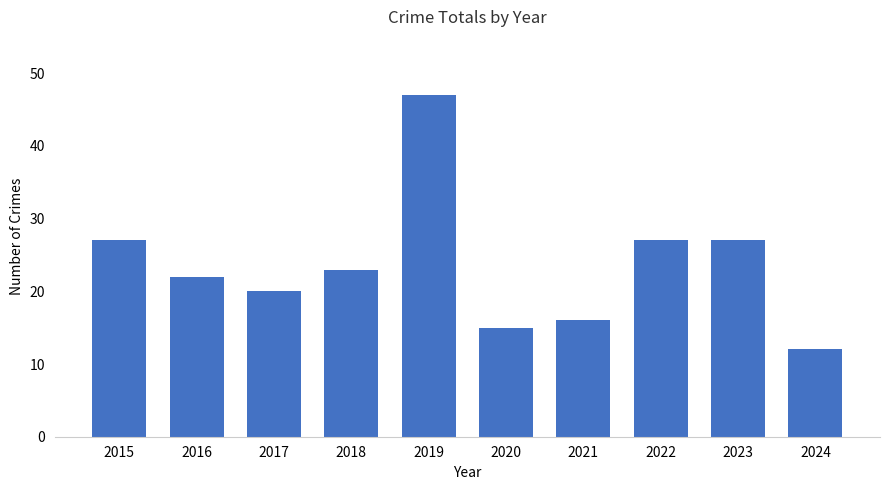

What is the average value?

24